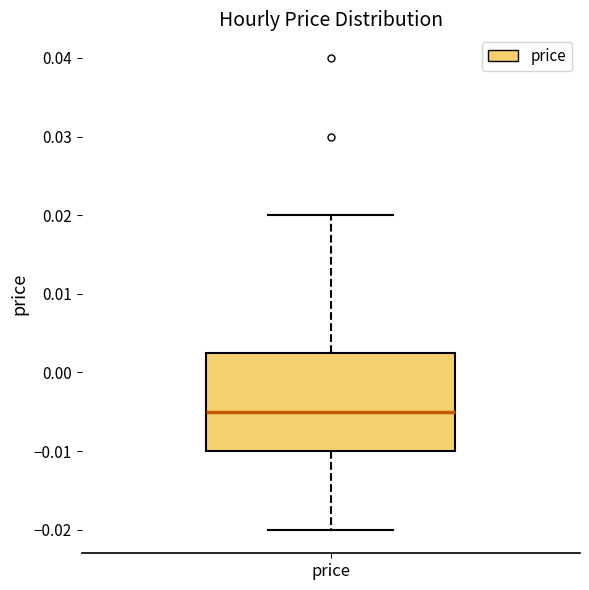

Where does the upper whisker of the box for price end on the y-axis? The values are not printed on the chart, so give them approximately, as read against the axis.

0.020